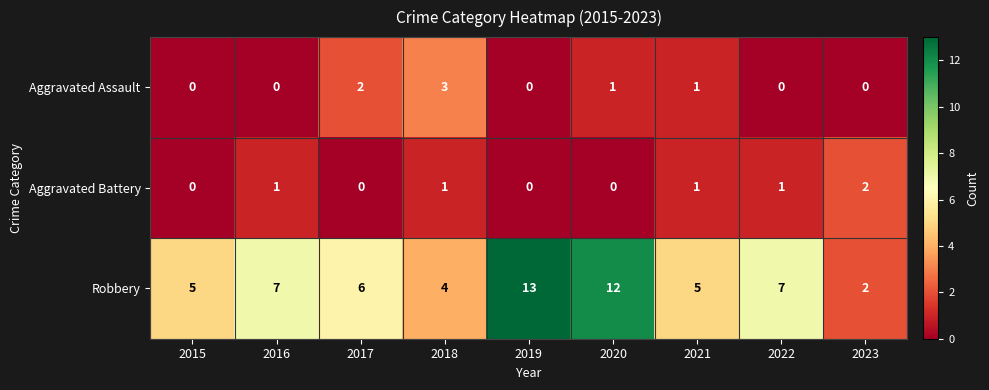

Rank the series at 2018 from lowest to highest value.

Aggravated Battery, Aggravated Assault, Robbery